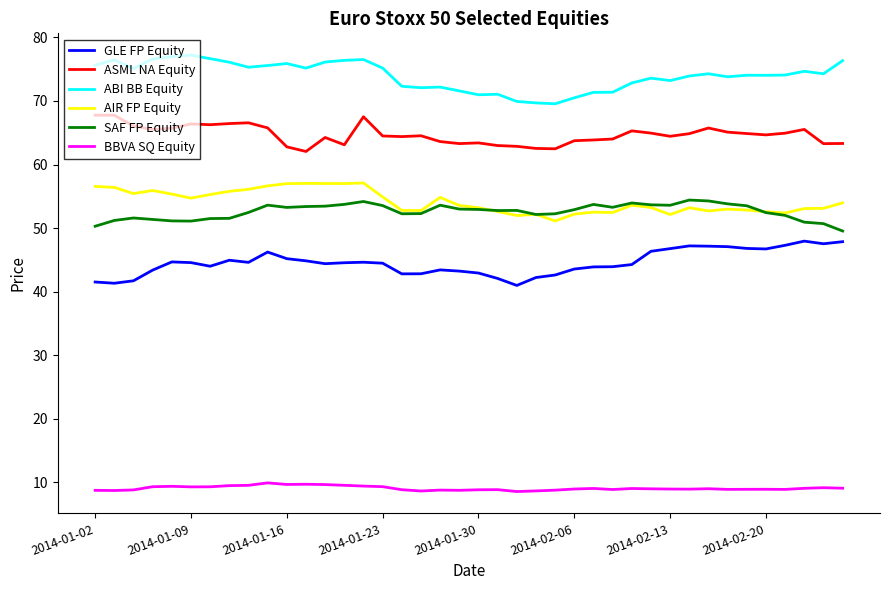

True or false: ASML NA Equity has more than 2 interior local peaks.

True